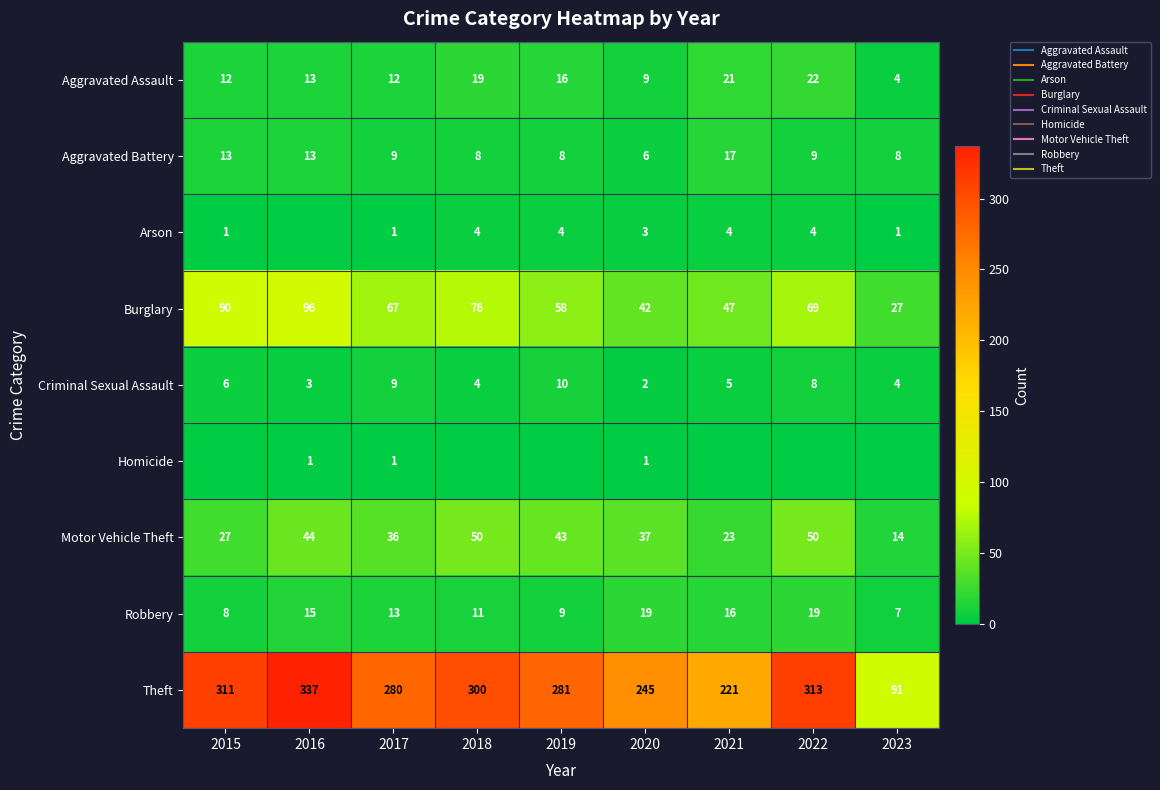

What is the difference between the maximum and minimum values in the Motor Vehicle Theft series?

36